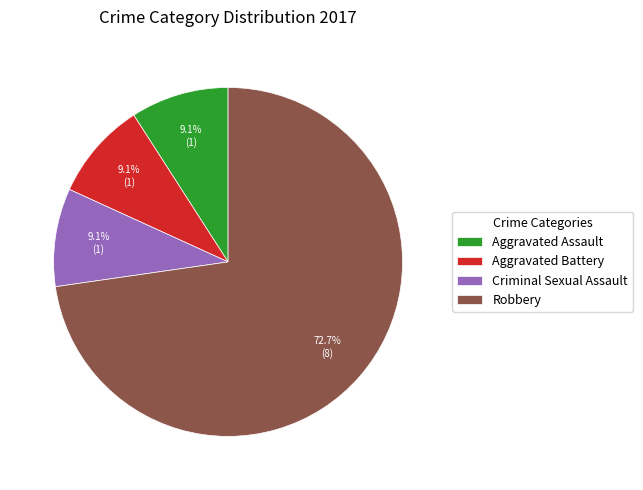

How many slices are in this pie chart?

4